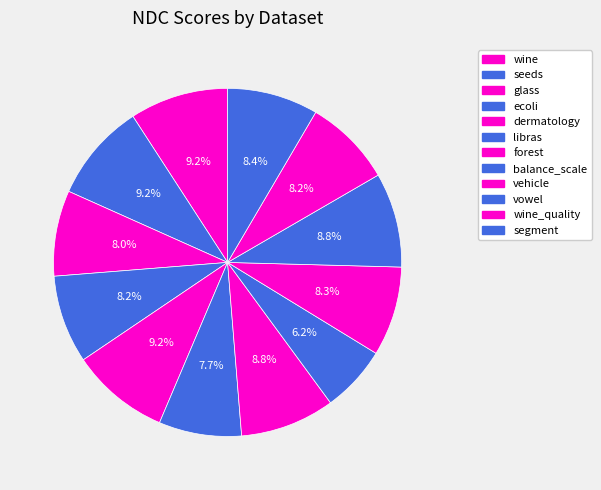

Count the number of slices in the pie.

12